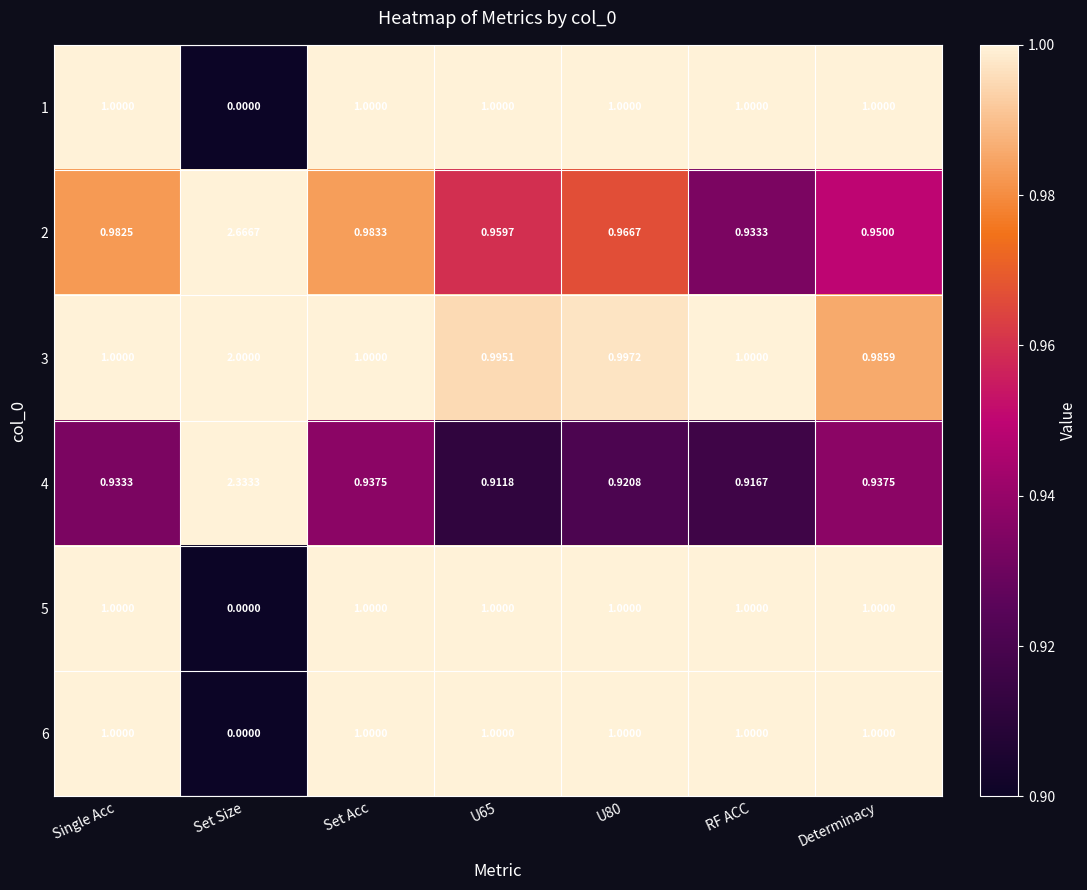

Is the value of 2 at Set Size greater than the value of 4 at Set Size?

Yes